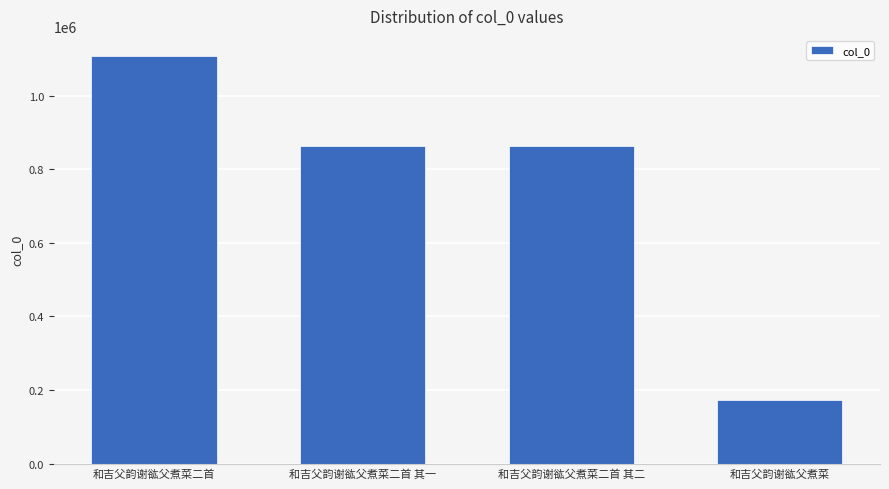

Approximately how many times larger is the value at 和吉父韵谢谹父煮菜二首 compared to 和吉父韵谢谹父煮菜二首 其二?

1.3